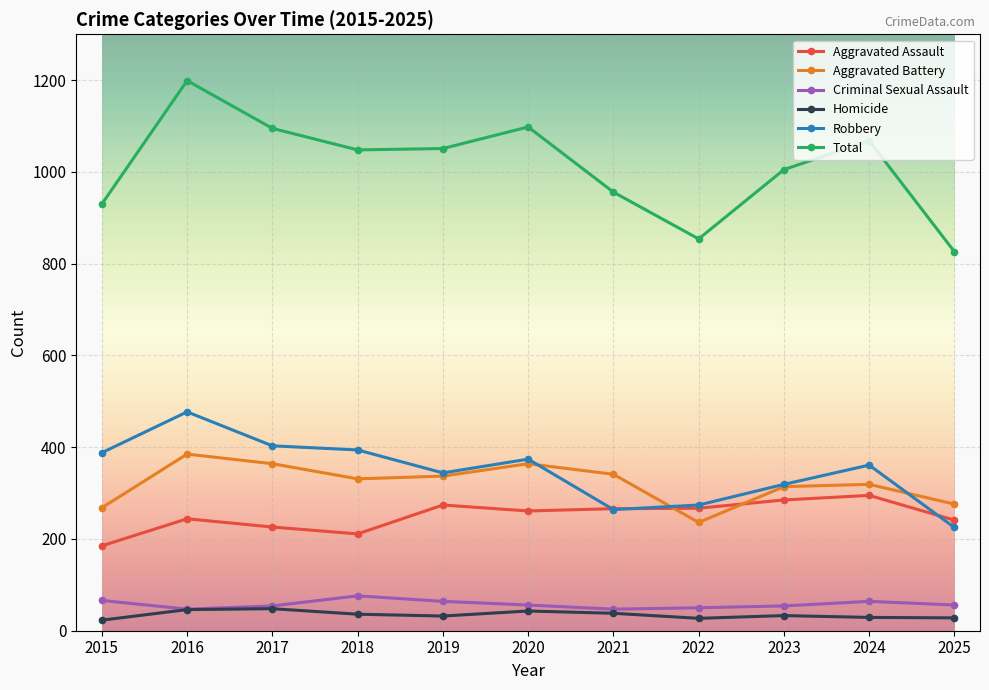

How many lines are shown in the chart?

6